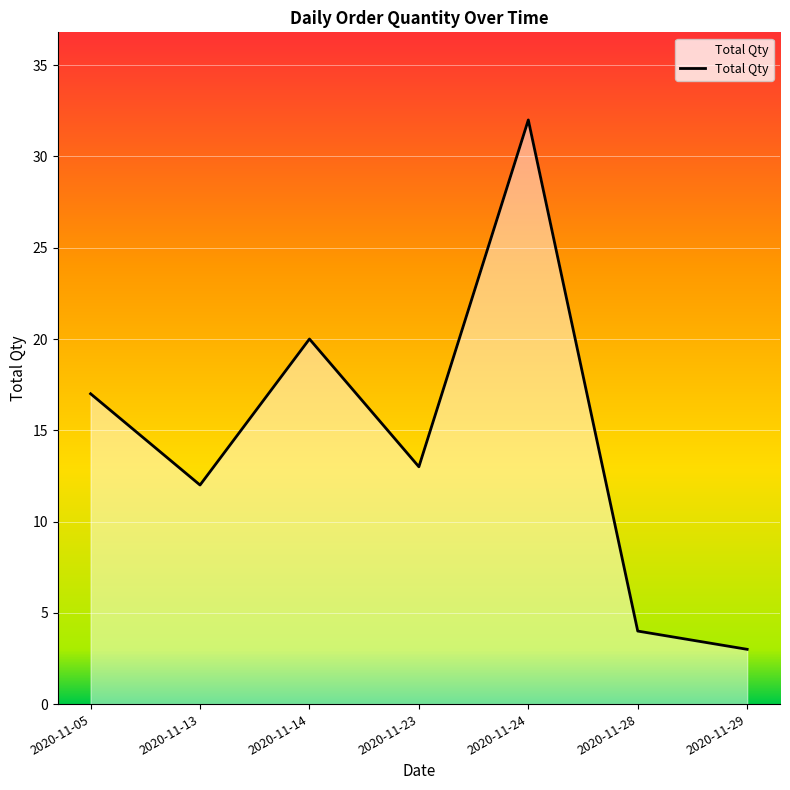

Rank the categories by value from highest to lowest.

2020-11-24, 2020-11-14, 2020-11-05, 2020-11-23, 2020-11-13, 2020-11-28, 2020-11-29